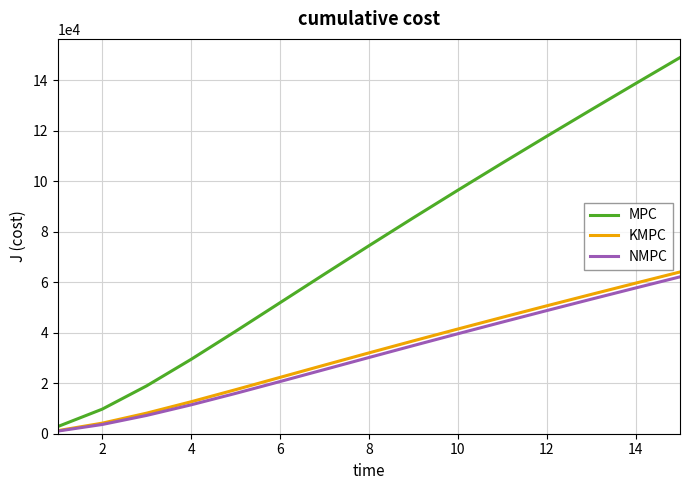

True or false: KMPC and MPC cross at least once.

False